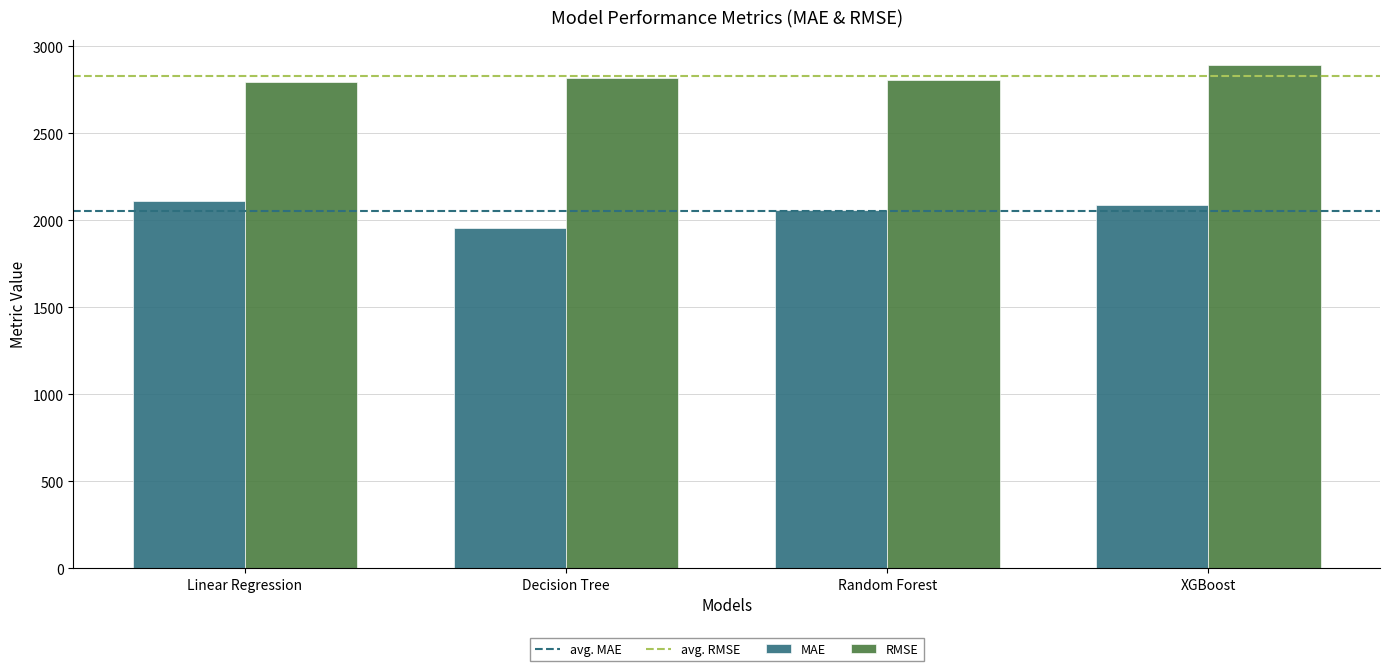

The RMSE series shows 2808.8 at Random Forest. True or false?

True